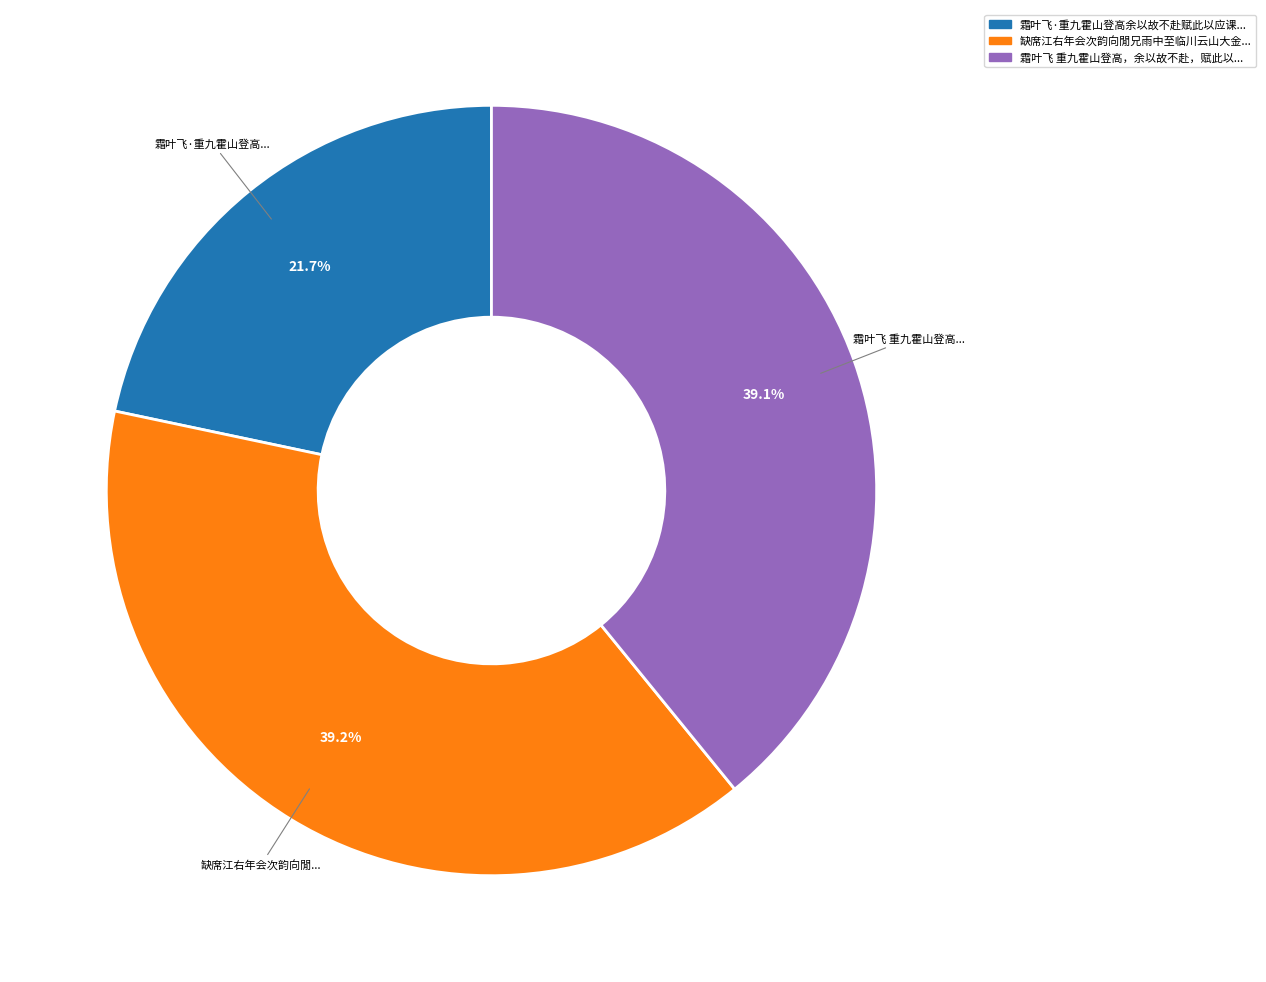

Is there a majority slice in this chart?

No